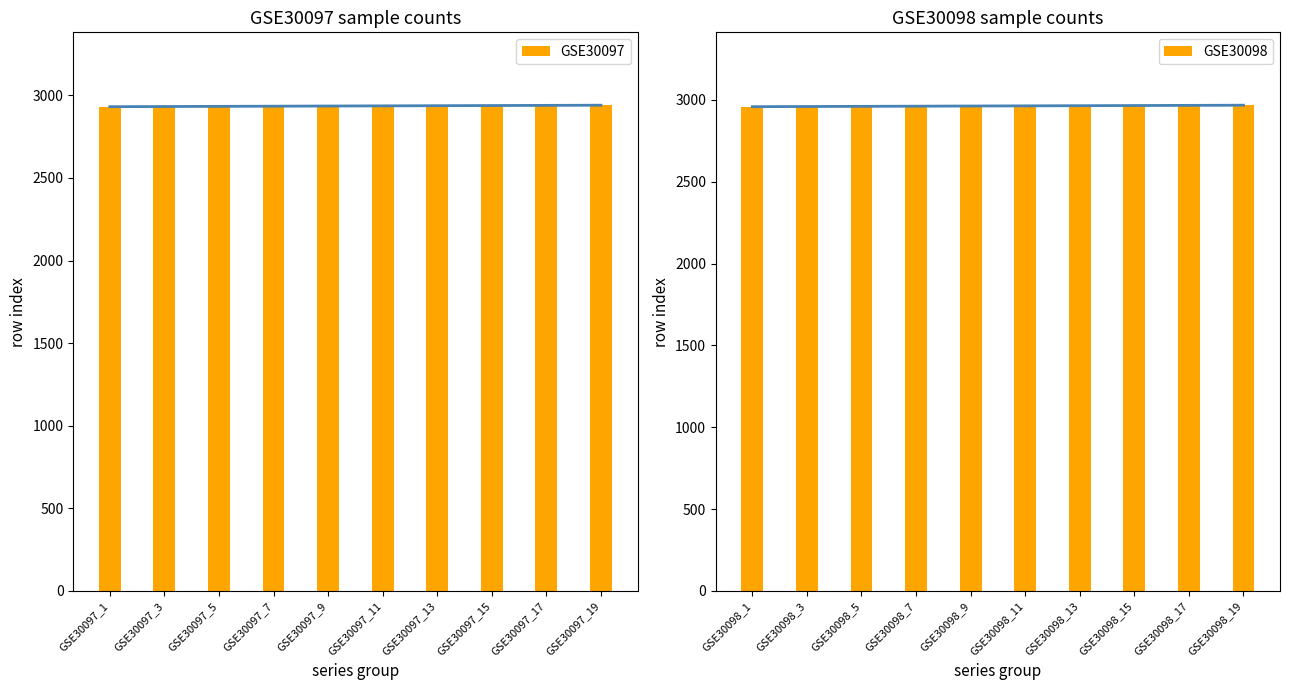

What is the sum of the GSE30097 values at GSE30097_15 and GSE30097_7?

5872